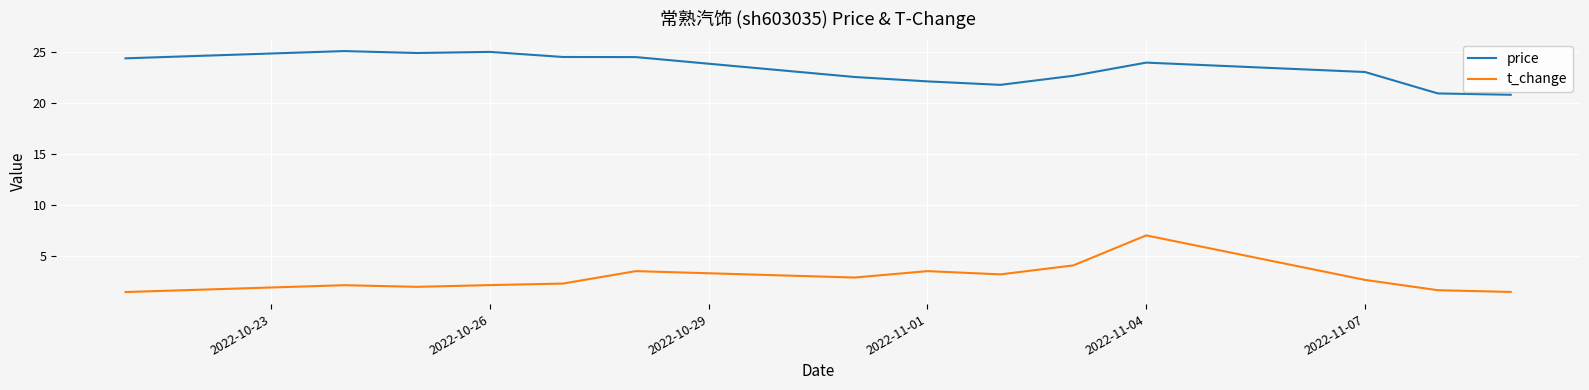

True or false: t_change and price intersect in this chart.

False